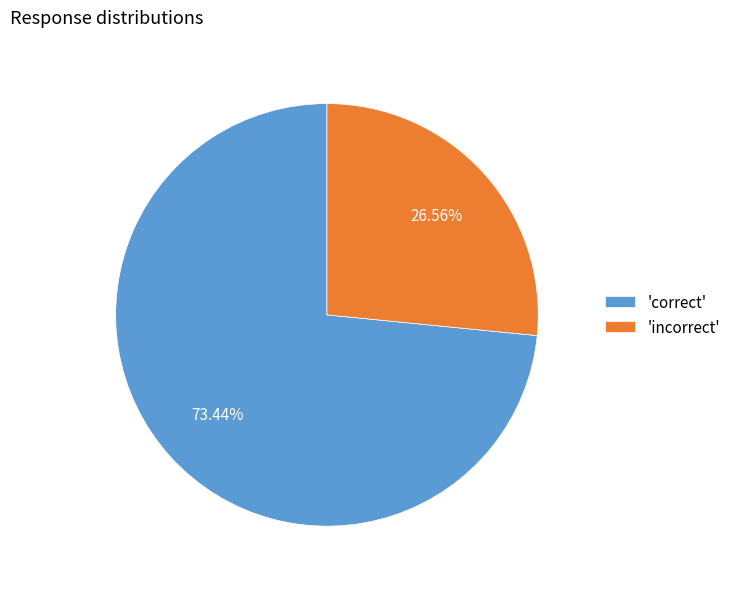

Combined, do 'correct' and 'incorrect' account for over 50%?

Yes